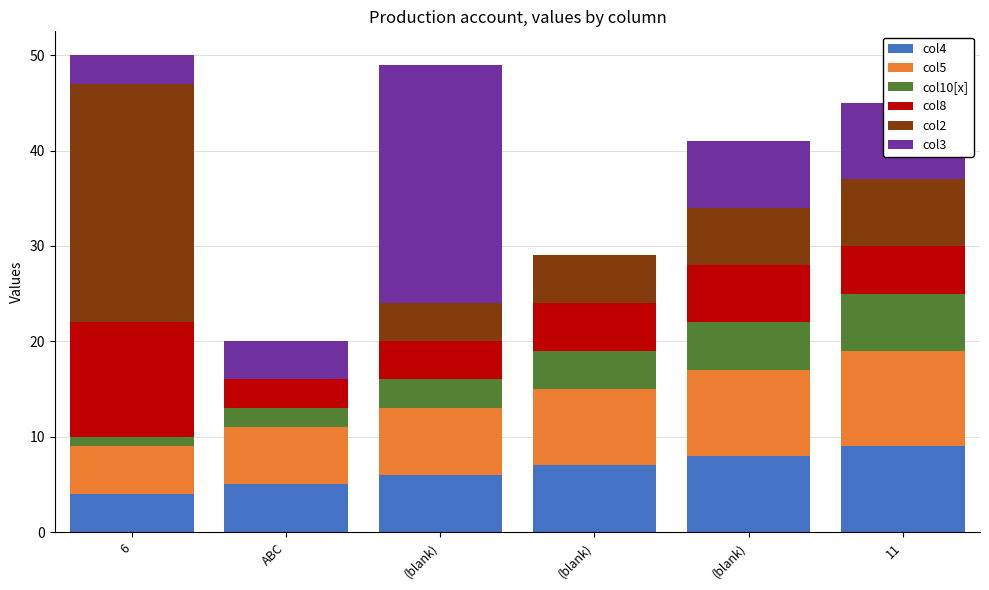

Count the number of categories in the chart.

6